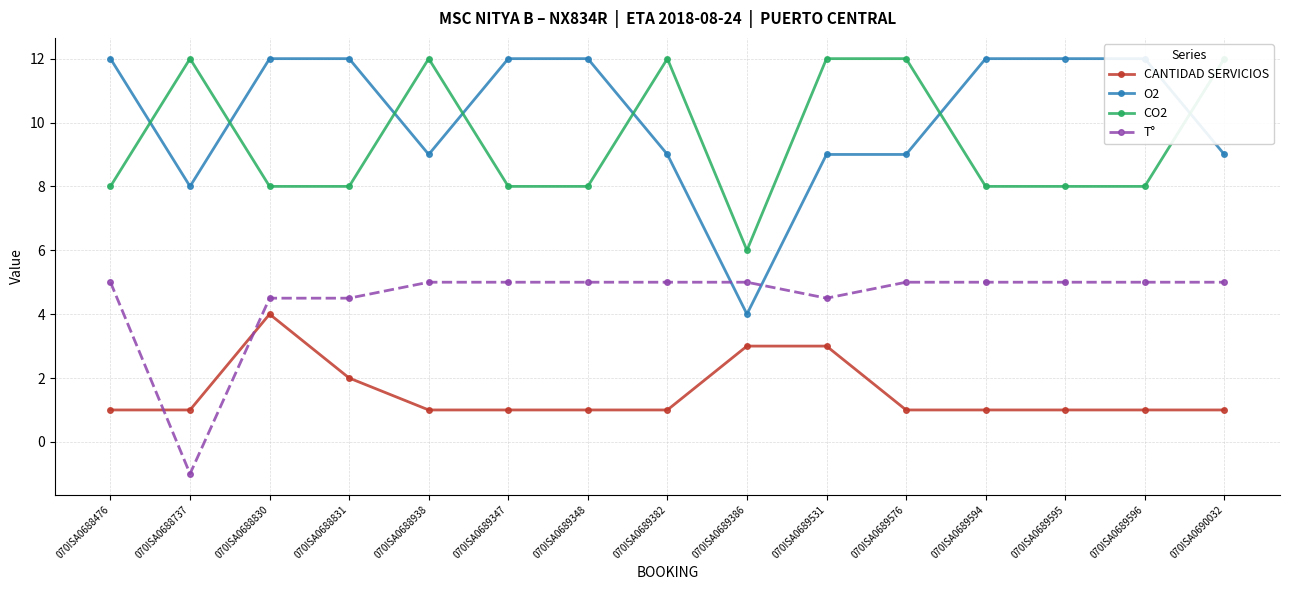

True or false: CANTIDAD SERVICIOS and O2 cross at least once.

False